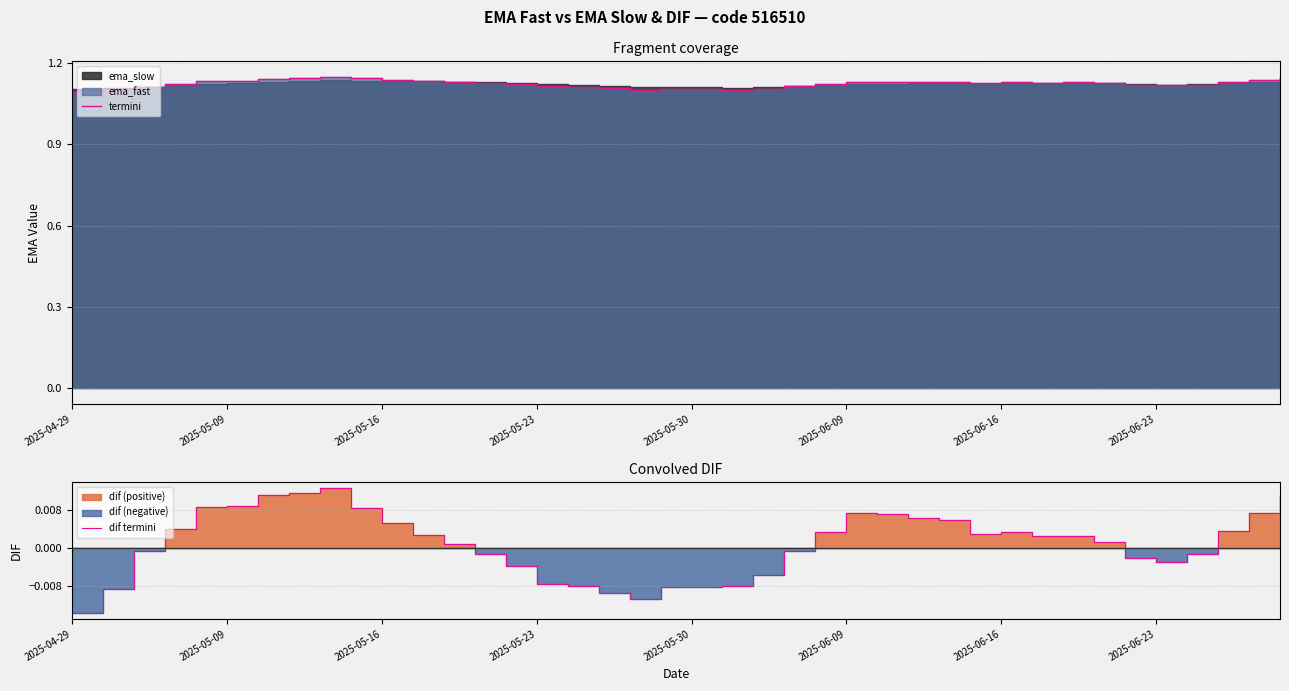

What is the difference between the highest and lowest values at 2025-05-30?

1.1